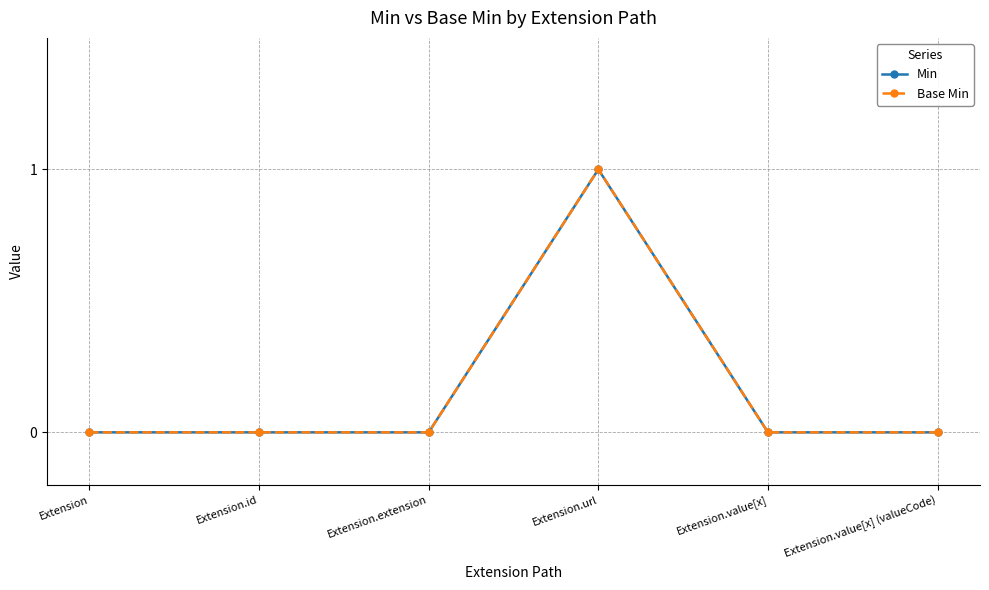

Reading left to right, extract all data points from this chart.

Min: 0	0	0	1	0	0
Base Min: 0	0	0	1	0	0